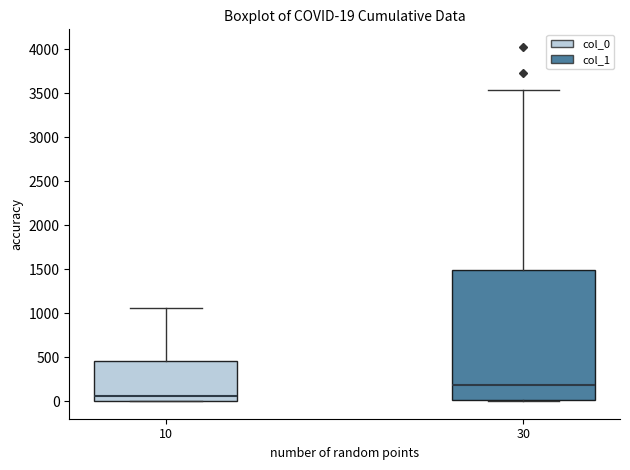

Comparing the boxes themselves (not the whiskers), which one is the tallest?

30